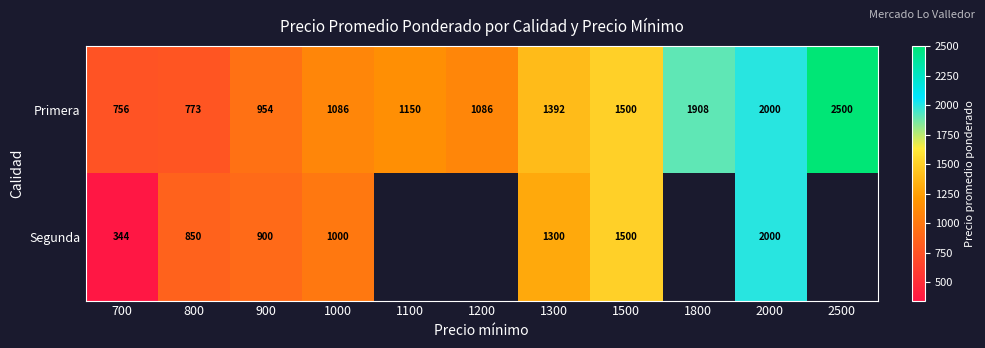

What is the difference between the highest and lowest values at 900?

54